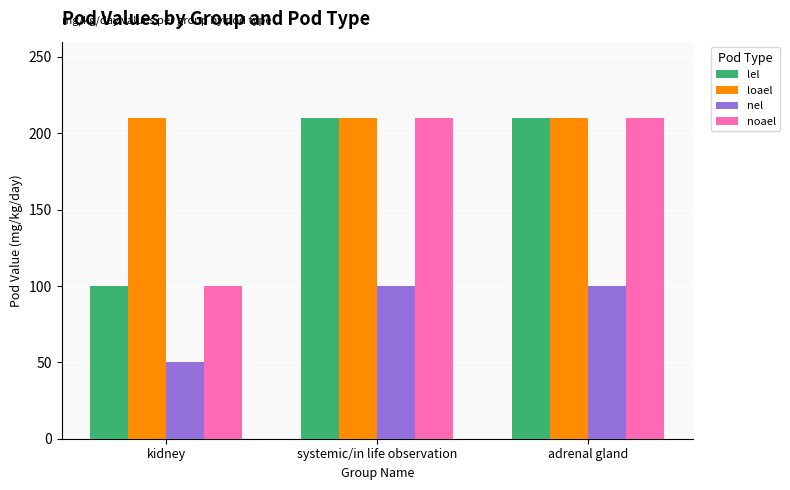

True or false: noael has a value of 100 at kidney.

True